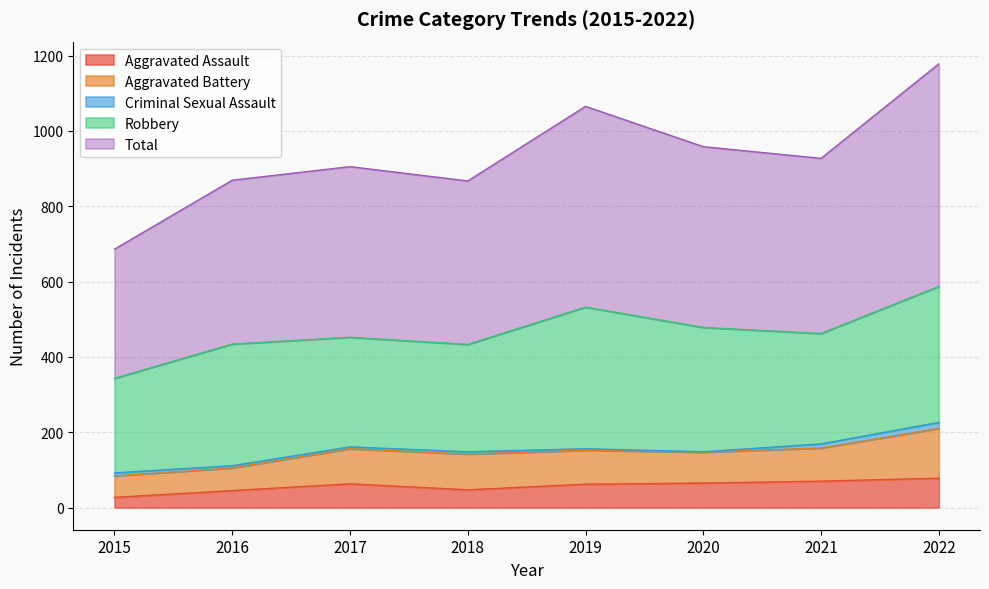

The value of Aggravated Battery at 2017 is 93. True or false?

True